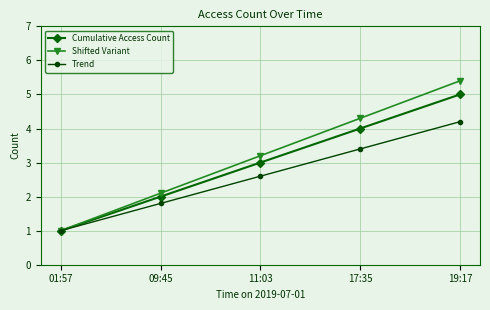

Which series changed the most between 01:57 and 17:35?

Shifted Variant